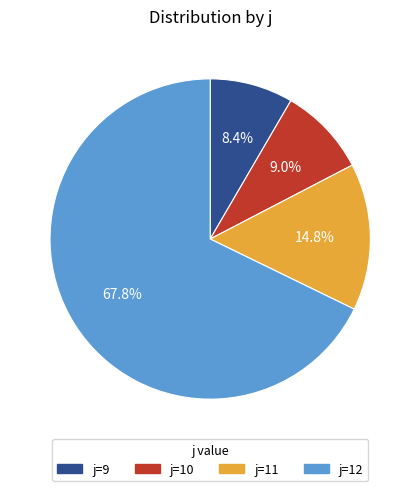

Is there a majority slice in this chart?

Yes